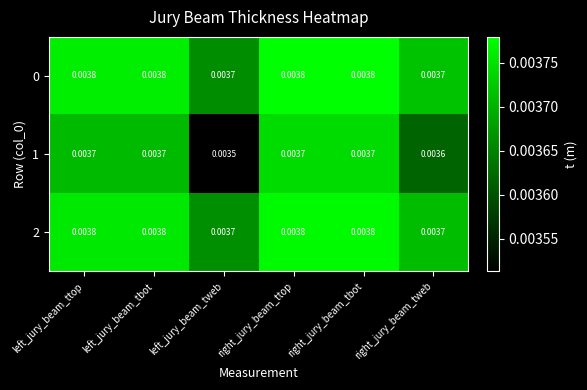

Count the number of categories in the chart.

6